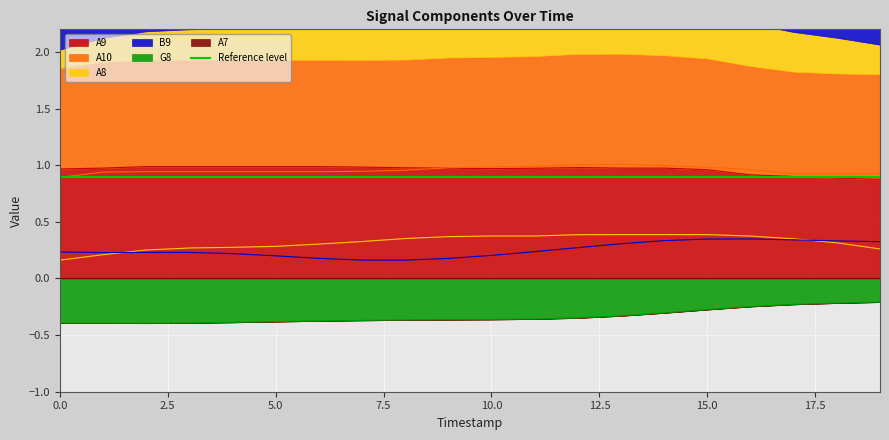

The A10 series shows 0.9 at 1. True or false?

True